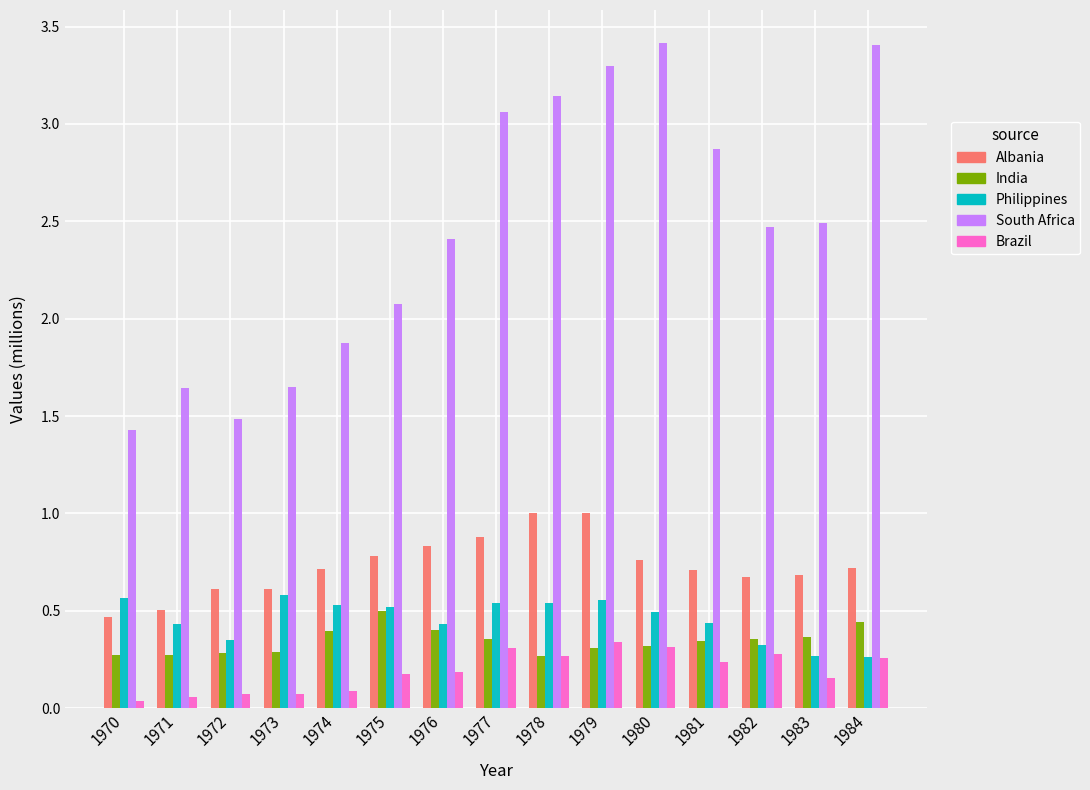

At which label does South Africa first exceed 2?

1975